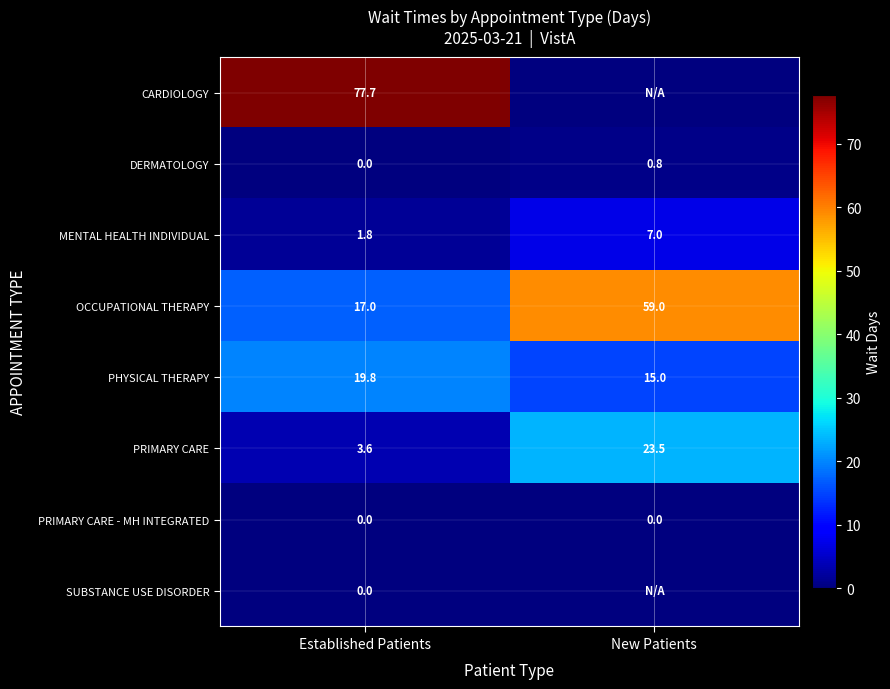

Where does the PRIMARY CARE series first go above 23?

New Patients